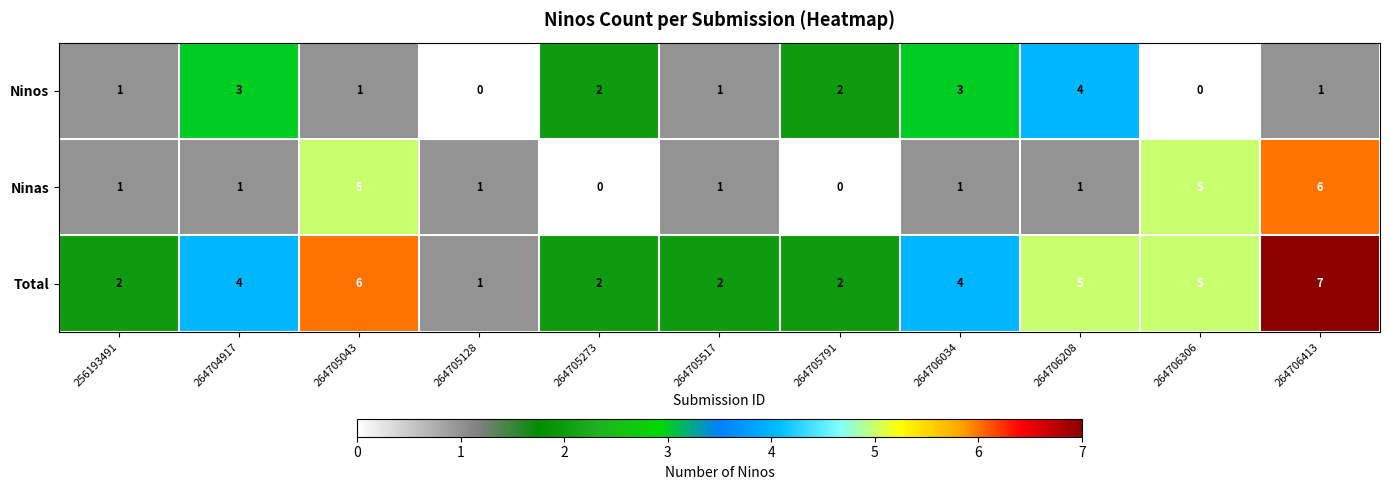

What is the average value of the Total series?

4